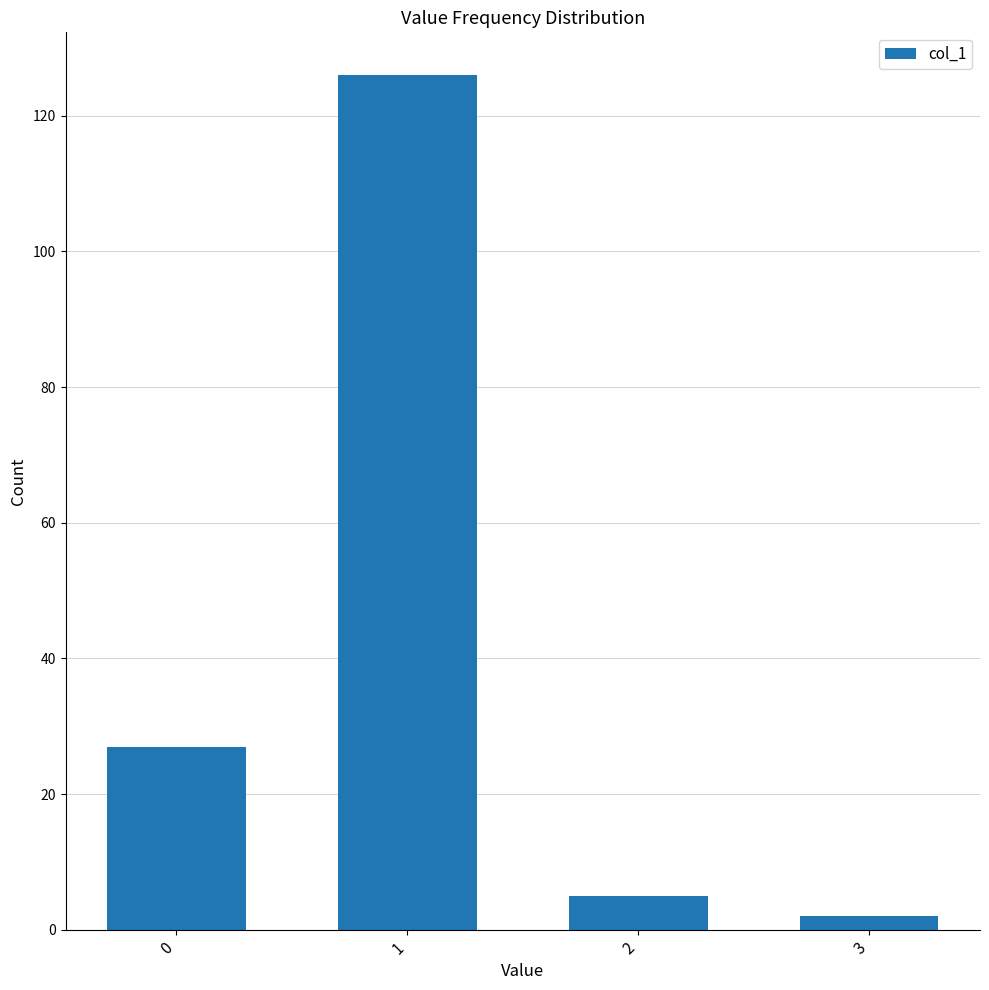

List the labels in order of value, largest first.

1, 0, 2, 3